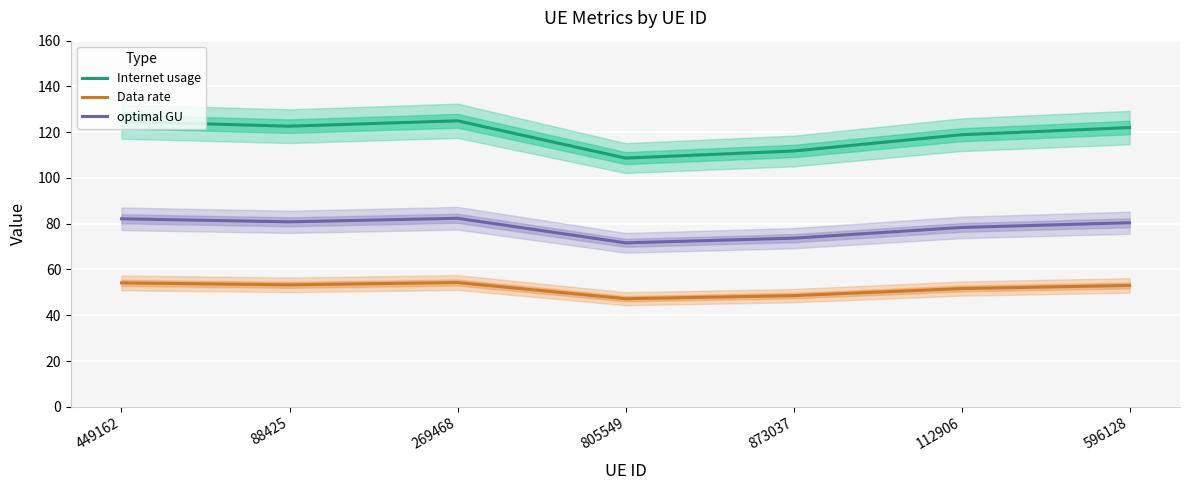

What is the average value of the Data rate series?

51.7